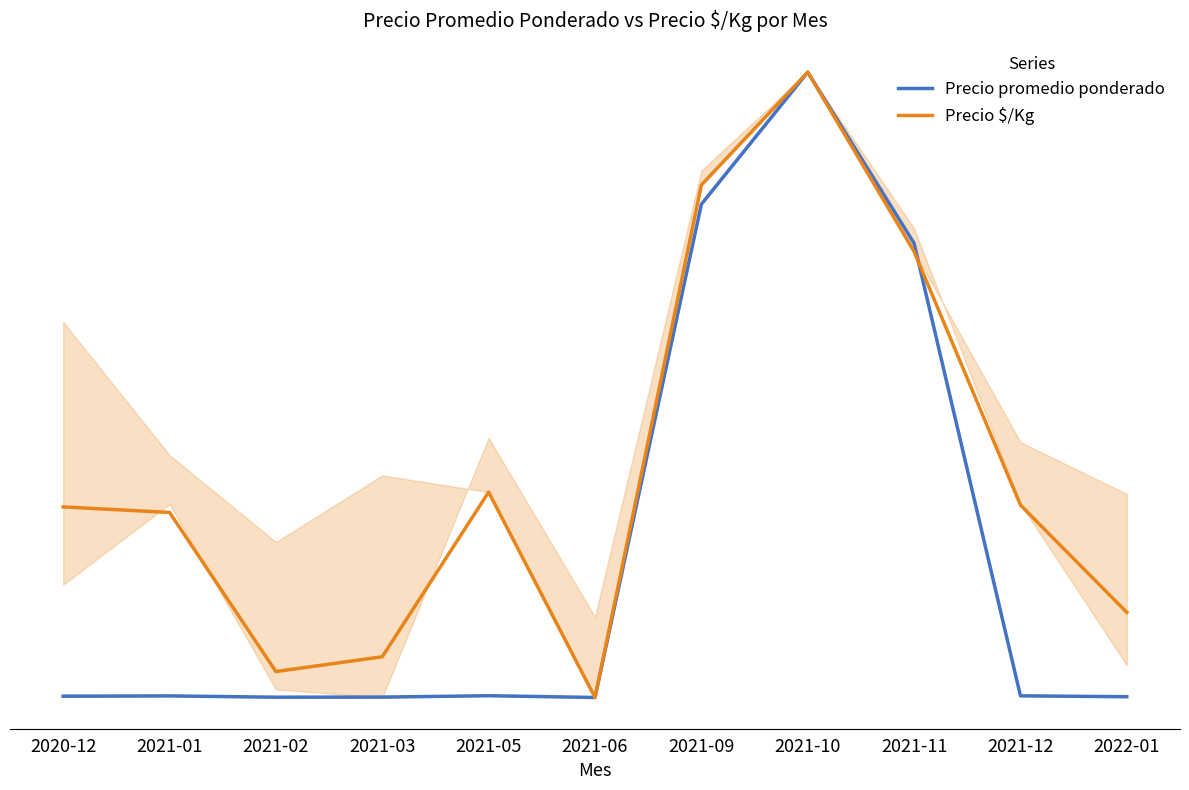

Which series changed the most between 2021-02 and 2021-06?

Precio $/Kg